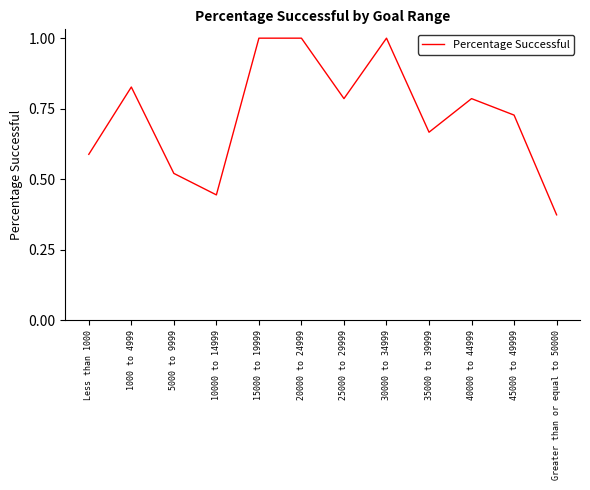

At which label is the value closest to 0?

Greater than or equal to 50000